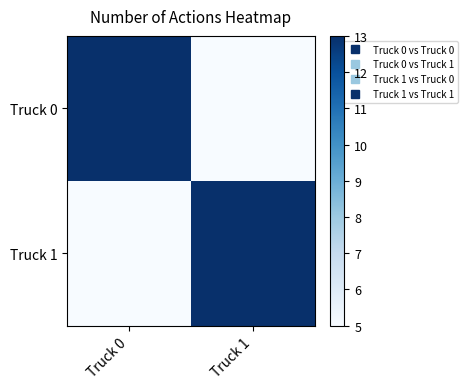

What is the maximum value shown in the chart?

13